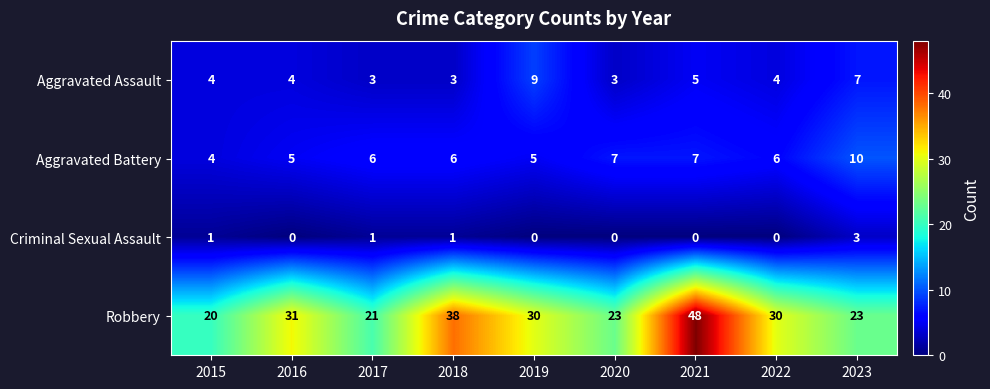

What is the sum of all Robbery values?

264